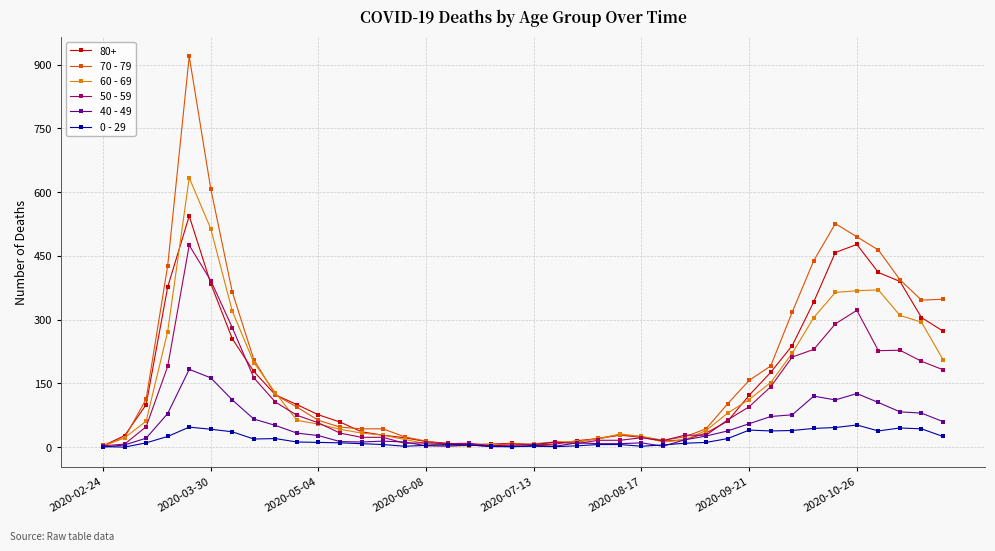

True or false: 60 - 69 has more than 2 interior local peaks.

True